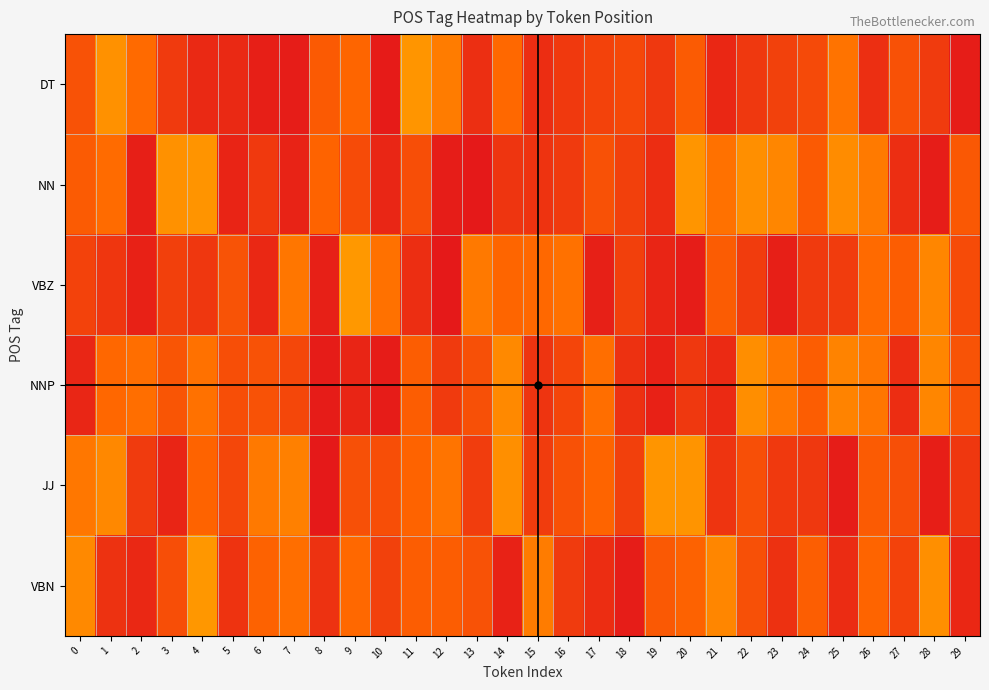

Which series has the widest spread of values?

NN